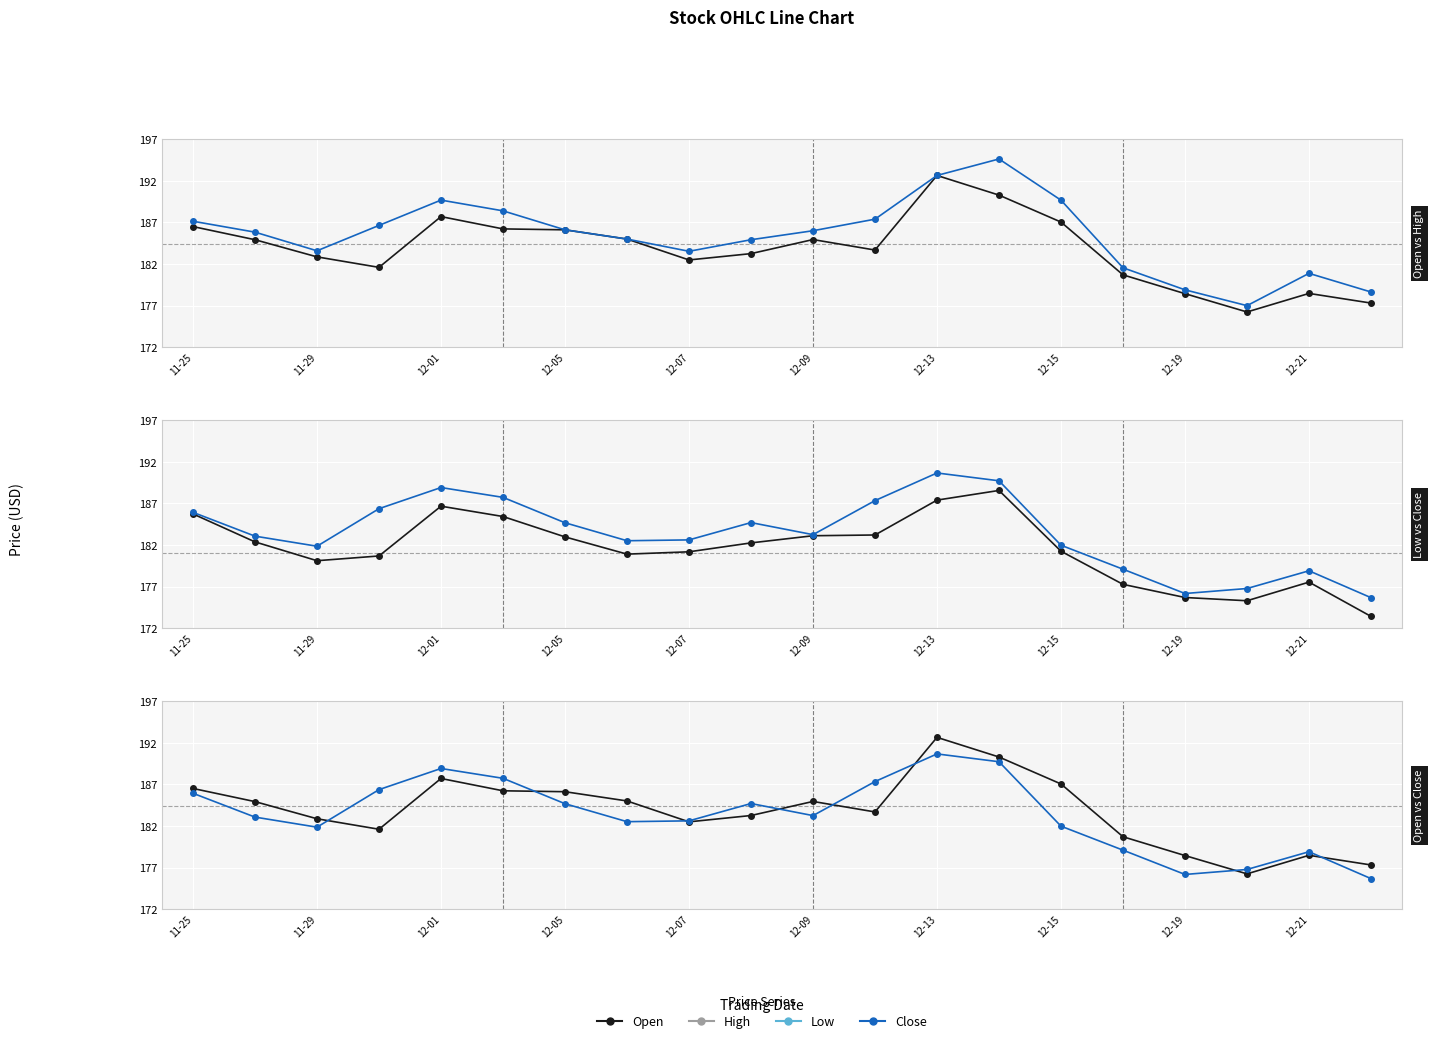

Read the Open value at 11-25.

186.5